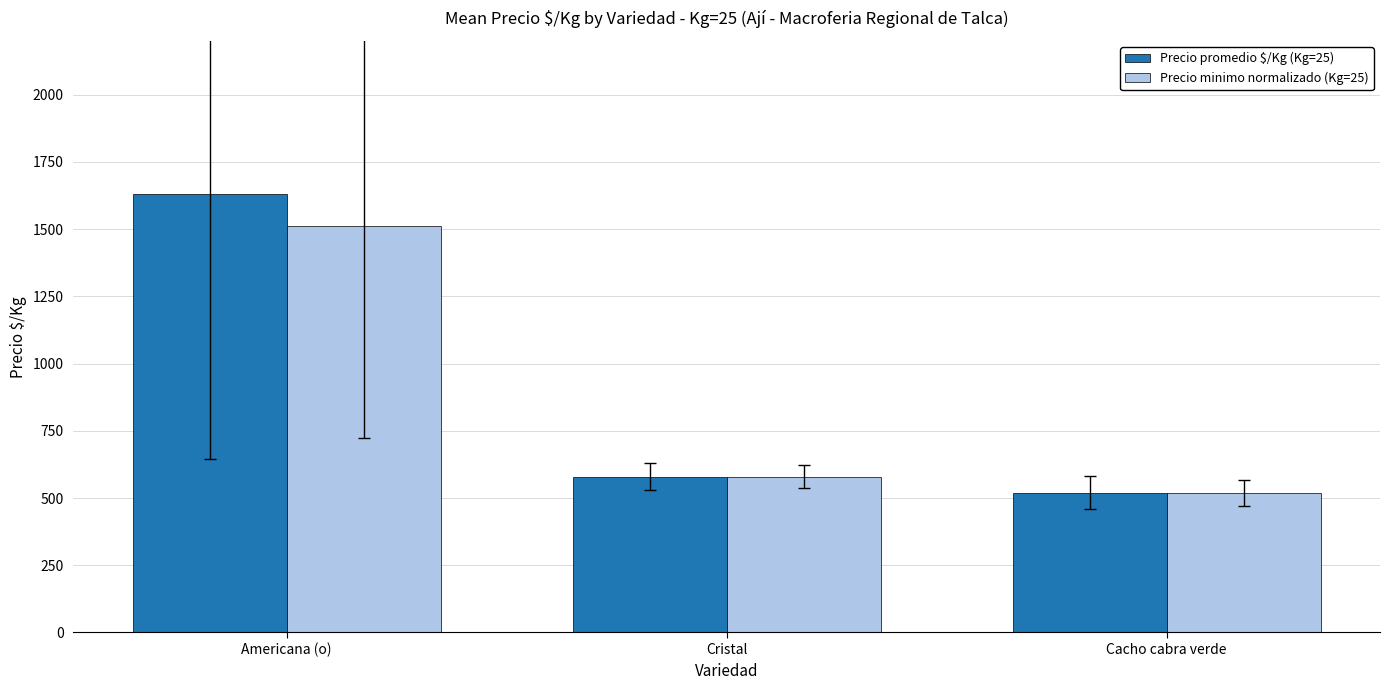

List the series in order of their overall mean, lowest first.

Precio minimo normalizado (Kg=25), Precio promedio $/Kg (Kg=25)